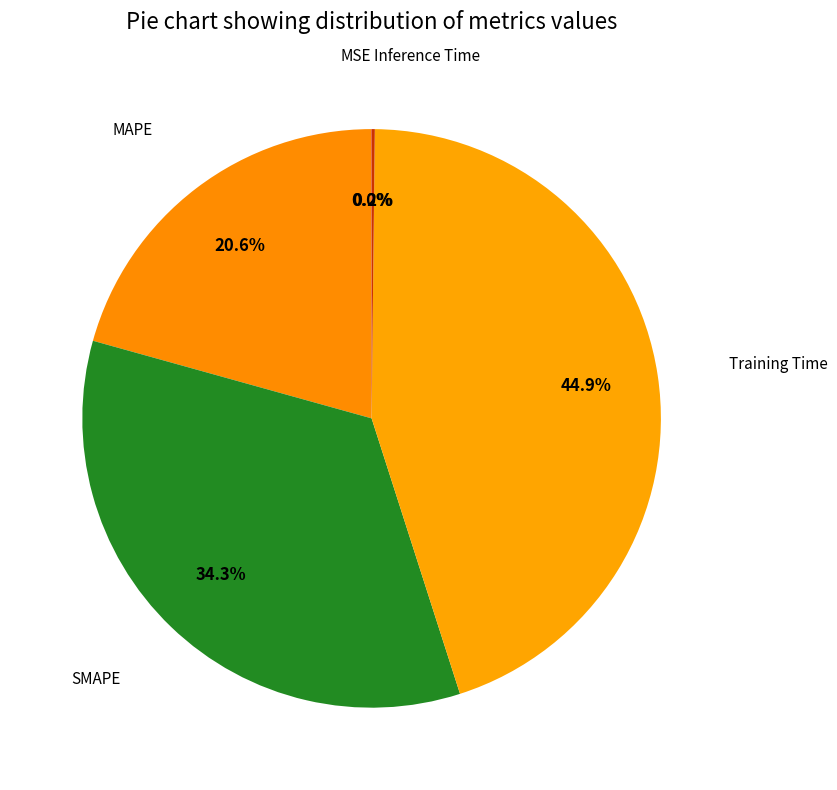

Which slice is the largest?

Training Time